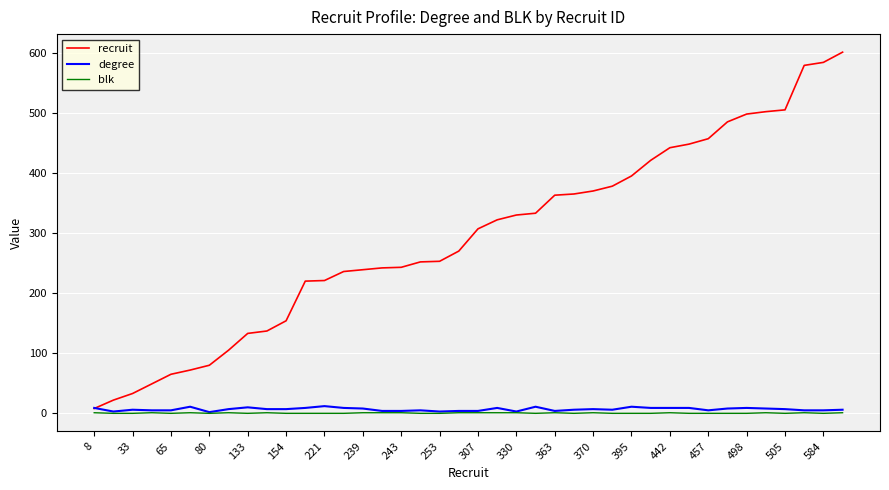

Count the degree values in the range 5 to 9.

26